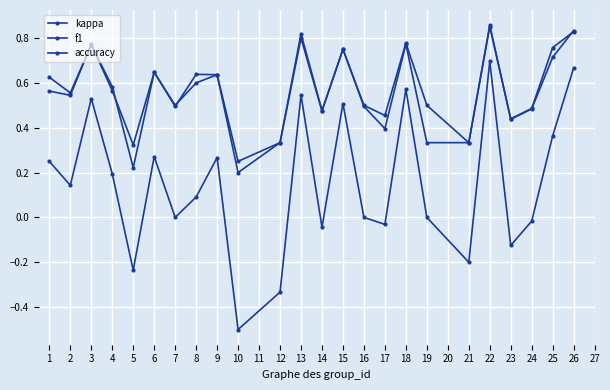

What is the value of the kappa point at the 23rd from the left?

0.4